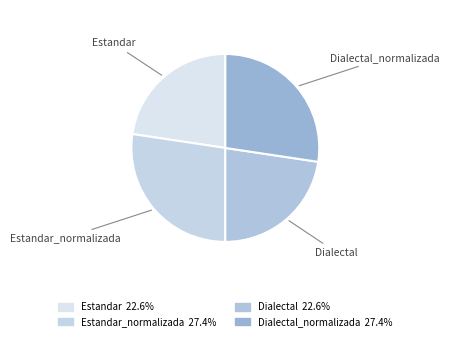

Is it true that Estandar_normalizada is 17% of the pie?

False